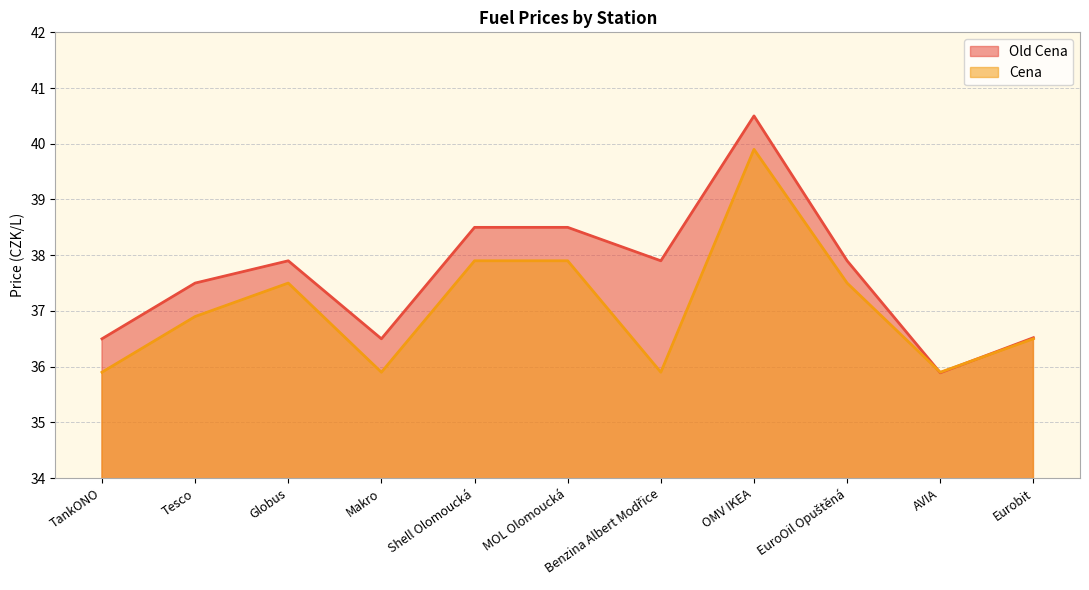

Is the value of Cena at TankONO greater than the value of Old Cena at Shell Olomoucká?

No